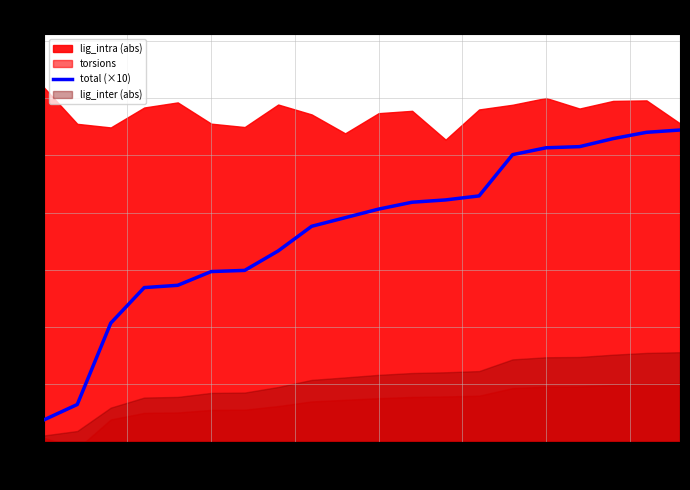

What is the lowest value of the total (×10) series?

0.4